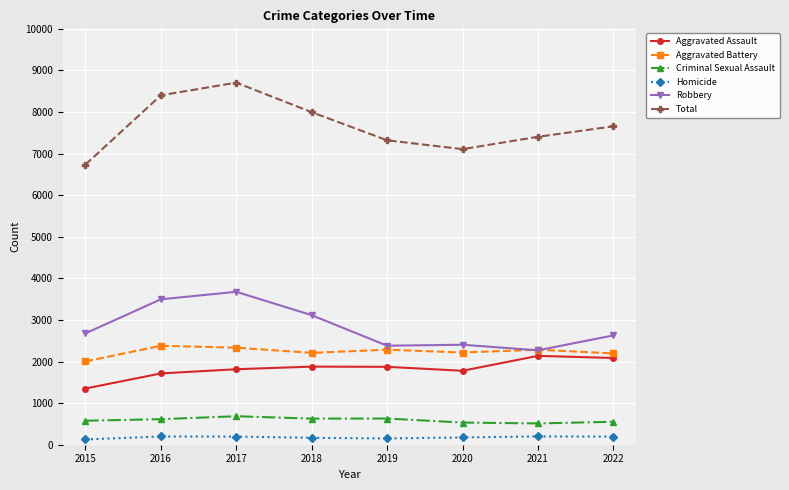

Which series has the largest range (max minus min)?

Total